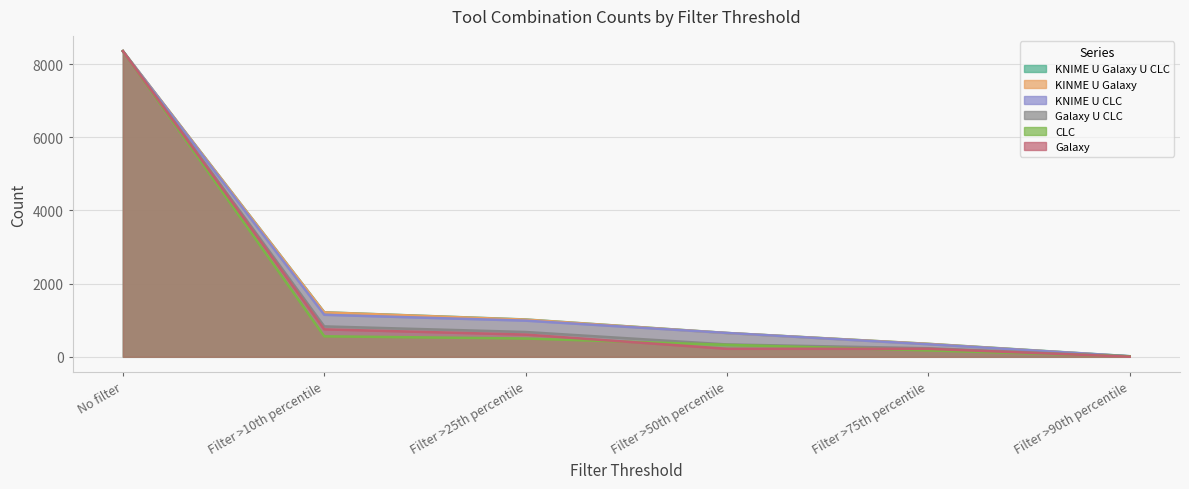

What is the value of the Galaxy point at the 1st from the left?

8351